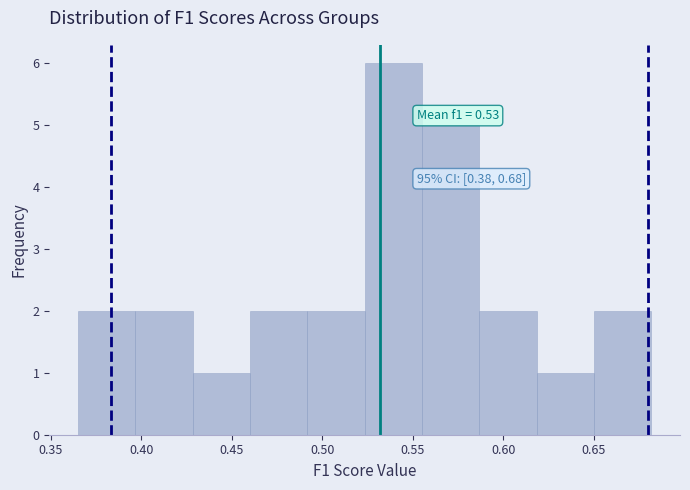

Over which range of the x-axis is the bar tallest?

0.525 to 0.555